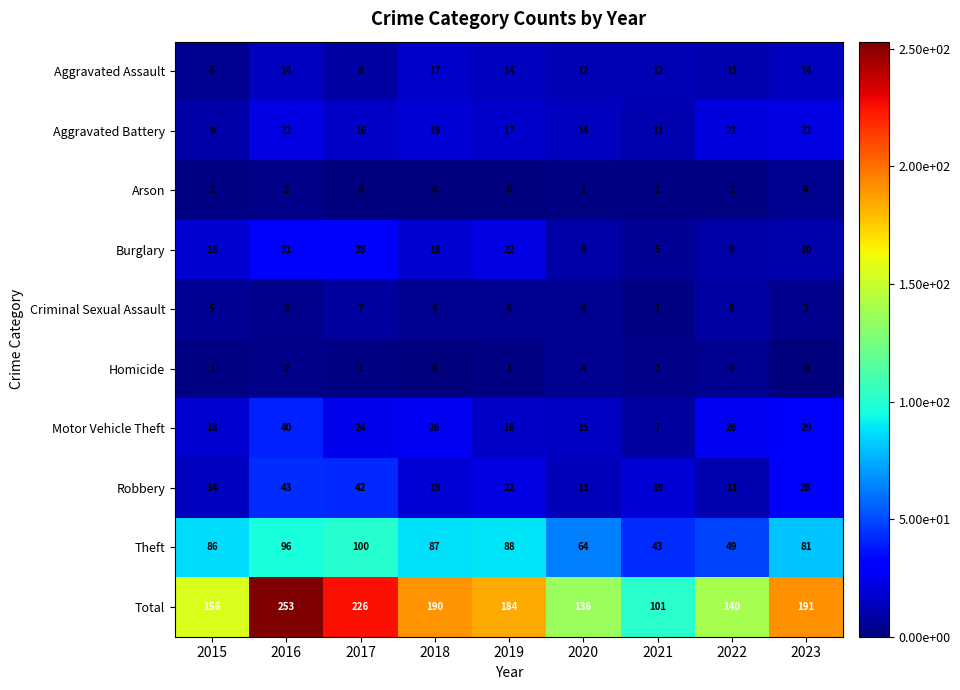

What is the average value of the Robbery series?

23